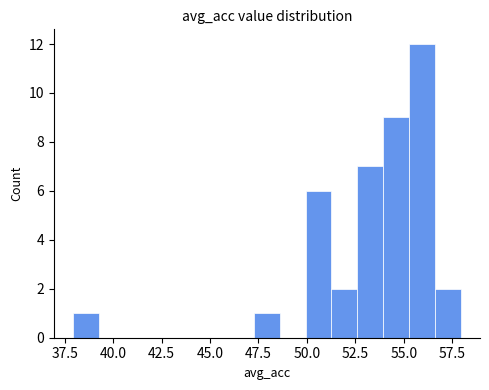

Around what value on the x-axis is the tallest bar? Give the approximate position of its centre, as read against the axis.

56.0